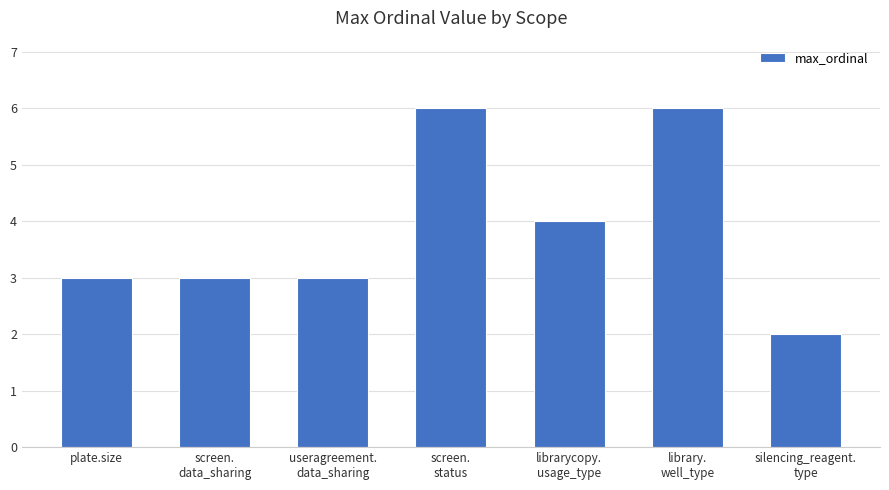

What is the greatest value displayed?

6